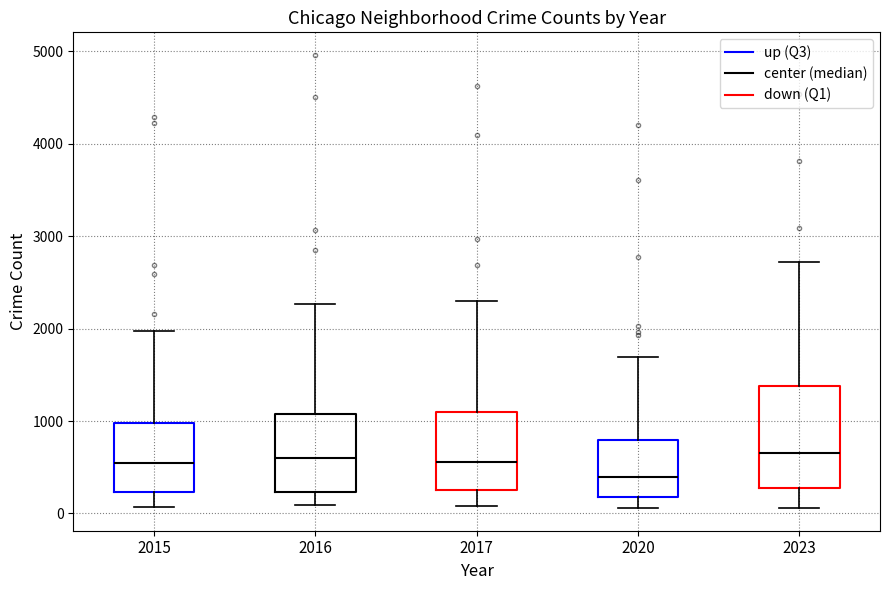

Reading left to right, read every box against the y-axis: the position of its median line, the range the box covers, and the ends of its whiskers. The values are not printed on the chart, so give them approximately, as read against the axis.

2015: median 500, box 200 to 1000, whiskers 100 to 2000
2016: median 600, box 200 to 1100, whiskers 100 to 2300
2017: median 600, box 300 to 1100, whiskers 100 to 2300
2020: median 400, box 200 to 800, whiskers 100 to 1700
2023: median 700, box 300 to 1400, whiskers 100 to 2700